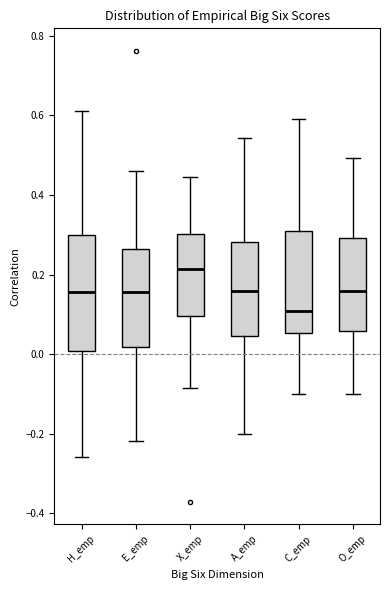

Reading left to right, read every box against the y-axis: the position of its median line, the range the box covers, and the ends of its whiskers. The values are not printed on the chart, so give them approximately, as read against the axis.

H_emp: median 0.16, box 0.00 to 0.30, whiskers -0.26 to 0.62
E_emp: median 0.16, box 0.02 to 0.26, whiskers -0.22 to 0.46
X_emp: median 0.22, box 0.10 to 0.30, whiskers -0.08 to 0.44
A_emp: median 0.16, box 0.04 to 0.28, whiskers -0.20 to 0.54
C_emp: median 0.10, box 0.06 to 0.30, whiskers -0.10 to 0.60
O_emp: median 0.16, box 0.06 to 0.30, whiskers -0.10 to 0.50